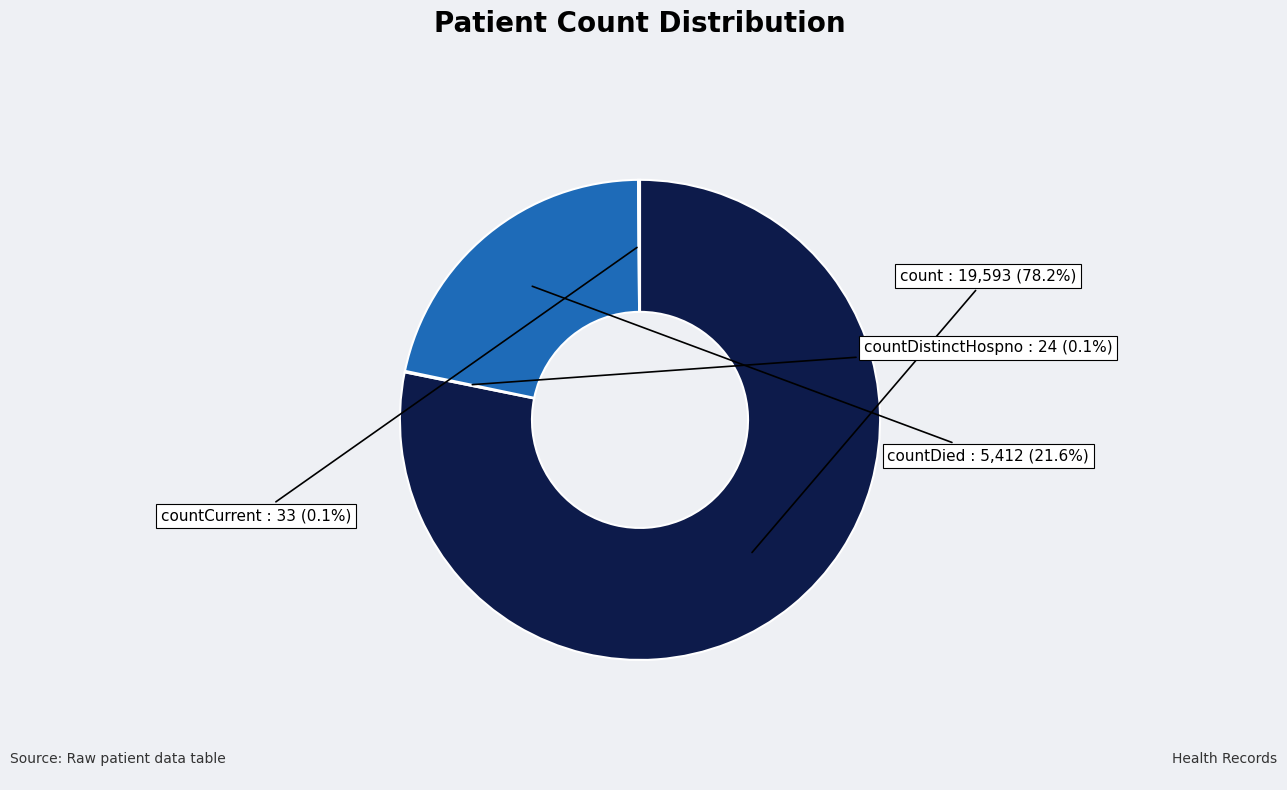

Which category has the biggest portion of the pie?

count